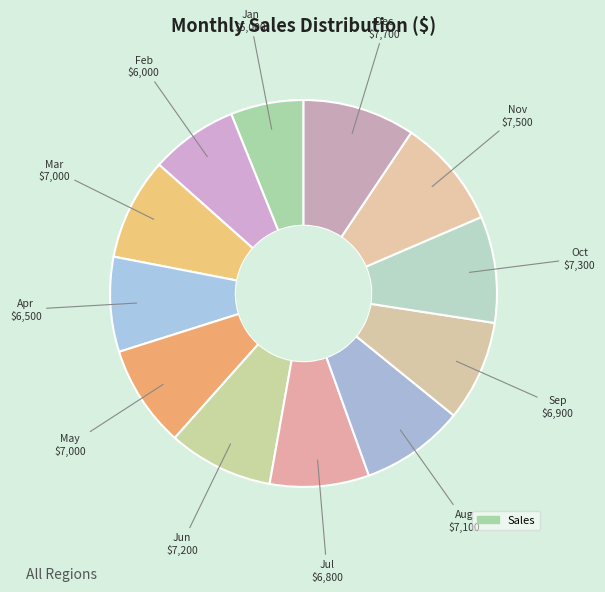

How many segments does this pie chart have?

12